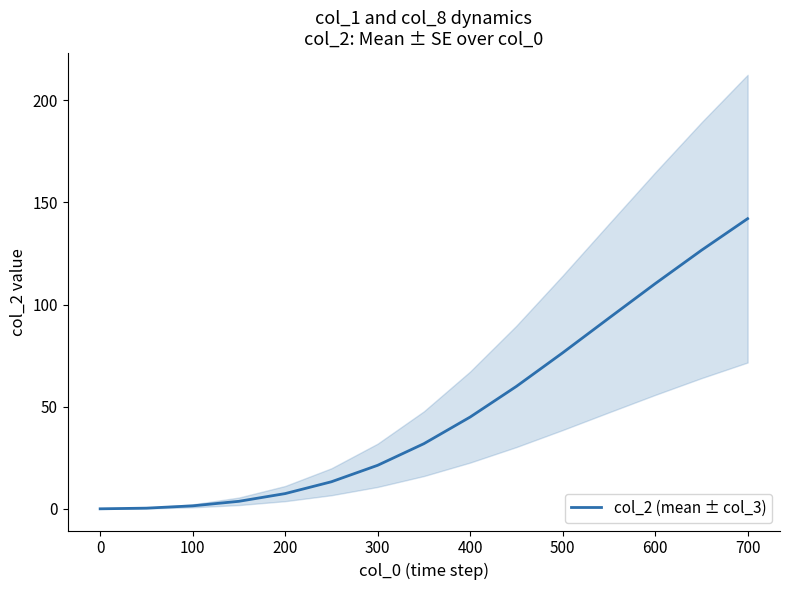

The col_2 (mean ± col_3) series shows 1.4 at 100. True or false?

True